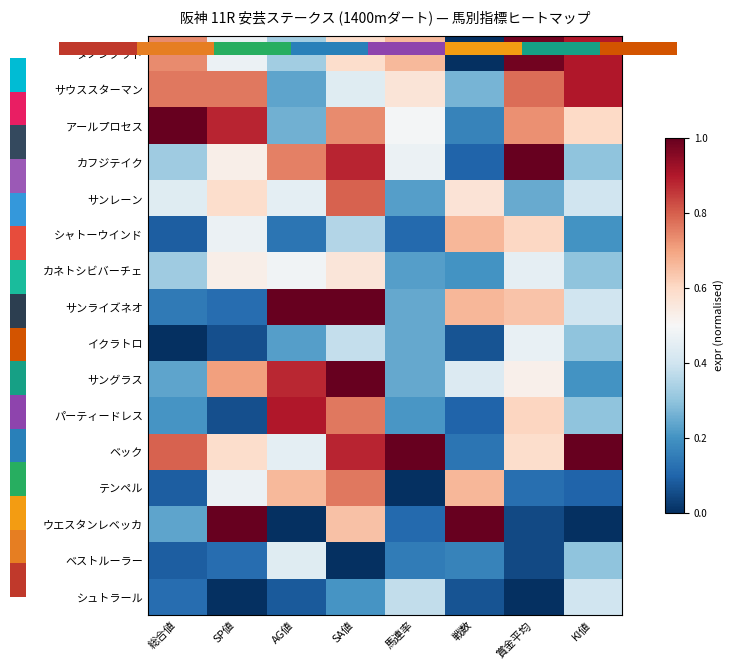

Which has a higher value, 総合値 or 戦数?

総合値